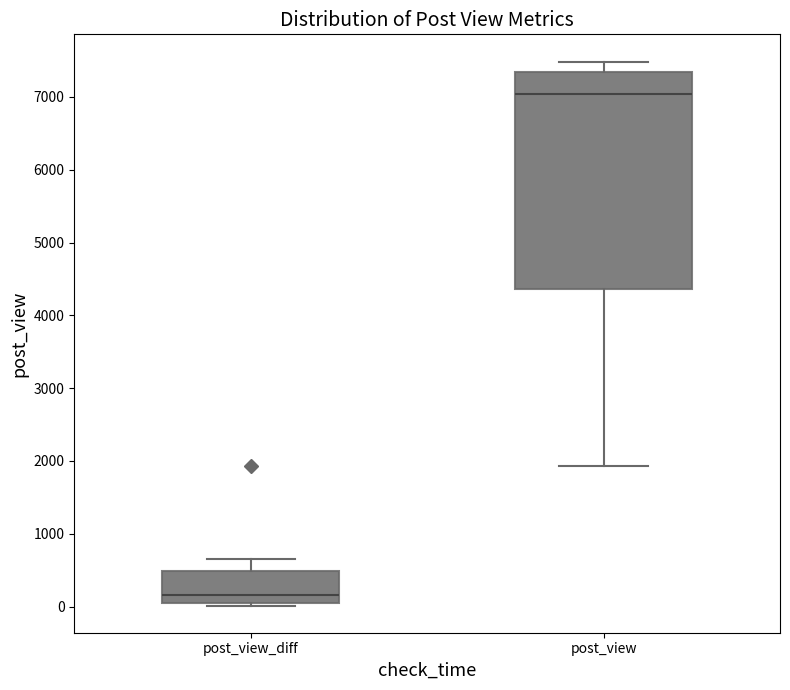

Reading left to right, transcribe this box plot: for each box, give where its median line is, the range the box spans, and where its two whiskers end, as read against the y-axis. The values are not printed on the chart, so give them approximately, as read against the axis.

post_view_diff: median 200, box 0 to 500, whiskers 0 to 600
post_view: median 7000, box 4400 to 7300, whiskers 1900 to 7500